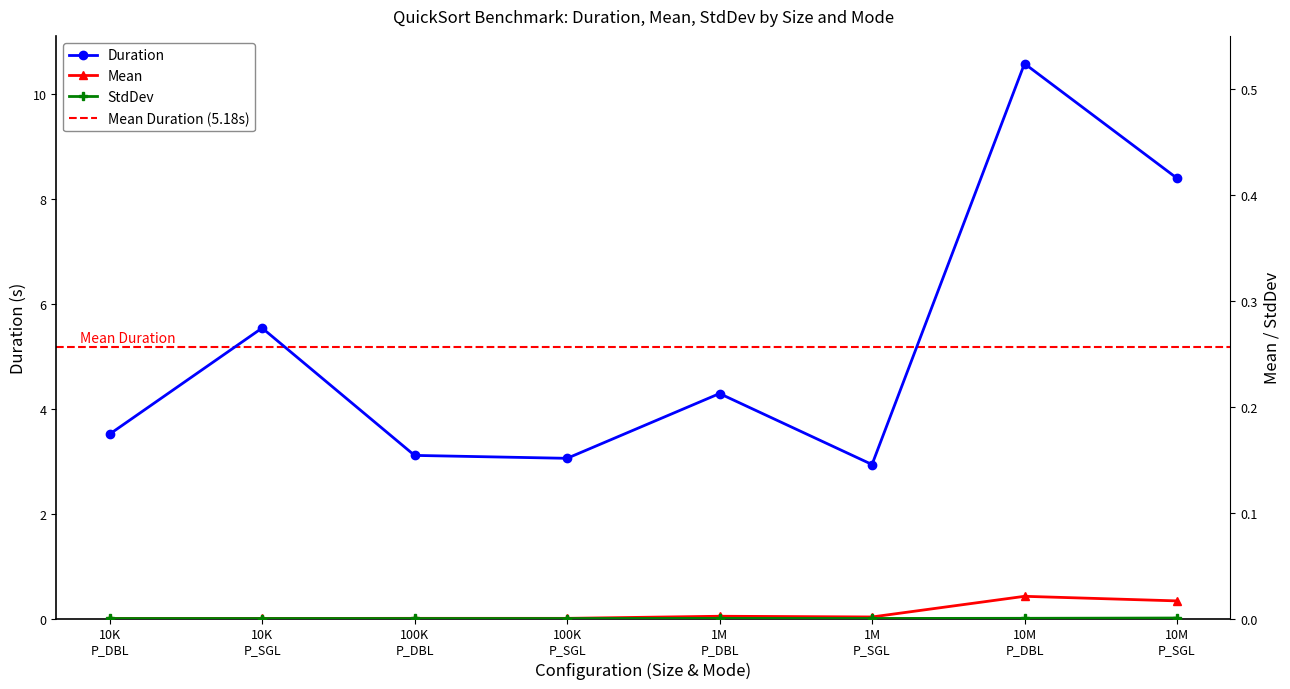

How many lines are shown in the chart?

3